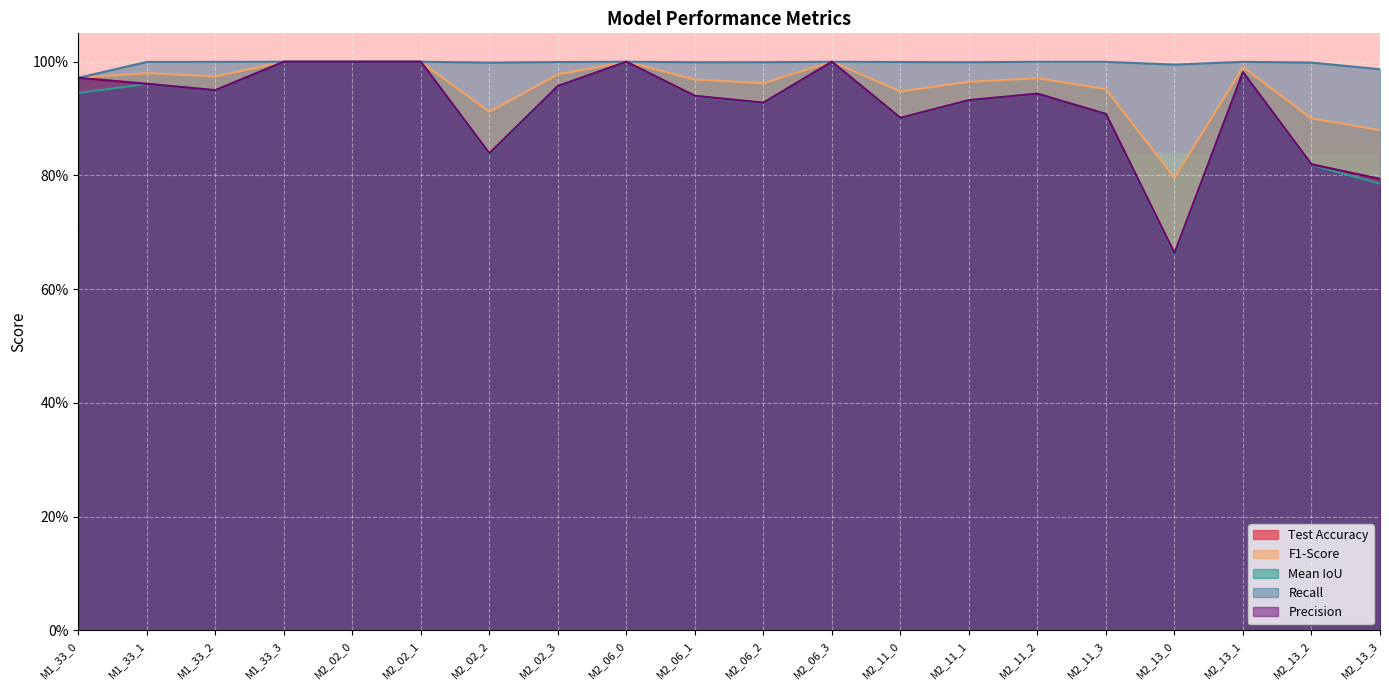

Where is the first local maximum for Precision?

M2_06_0